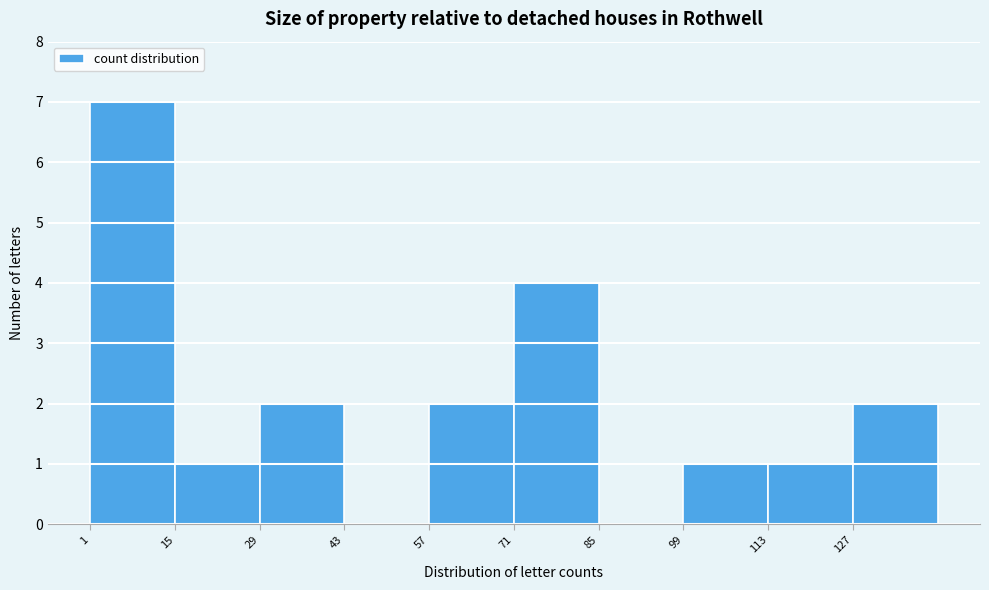

How tall is the bar that spans 99 to 113 on the x-axis? Neither the bar edges nor the heights are printed on the chart, so give them approximately, as read against the axes.

1